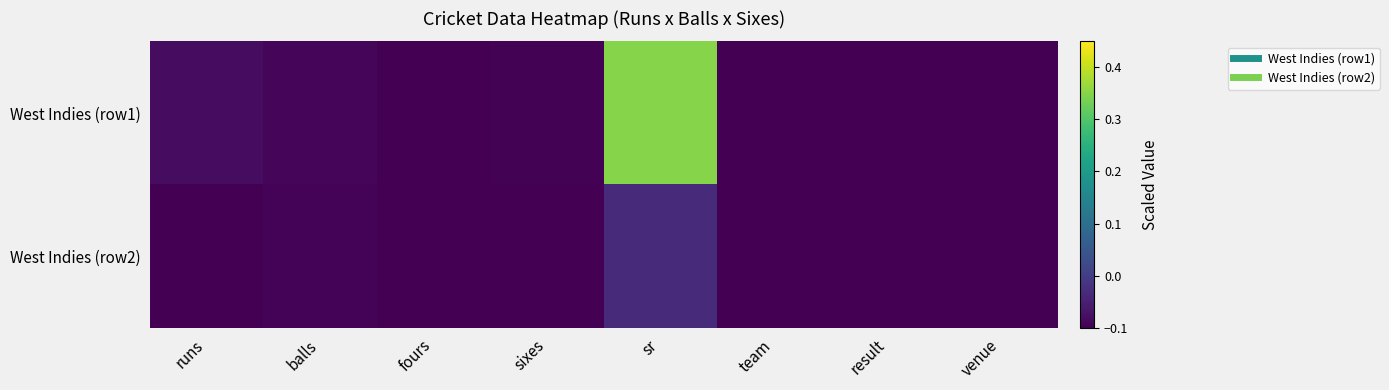

What is the difference between the highest and lowest values at sr?

0.4